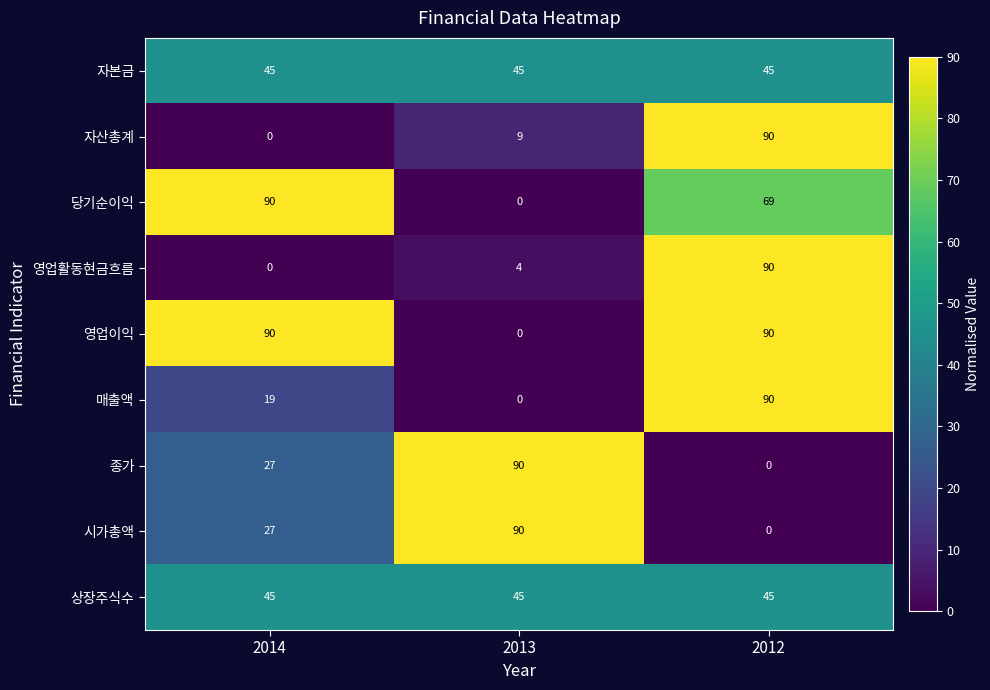

Reading left to right, extract all data points from this chart.

자본금: 2014=45	2013=45	2012=45
자산총계: 2014=0	2013=9	2012=90
당기순이익: 2014=90	2013=0	2012=69
영업활동현금흐름: 2014=0	2013=4	2012=90
영업이익: 2014=90	2013=0	2012=90
매출액: 2014=19	2013=0	2012=90
종가: 2014=27	2013=90	2012=0
시가총액: 2014=27	2013=90	2012=0
상장주식수: 2014=45	2013=45	2012=45